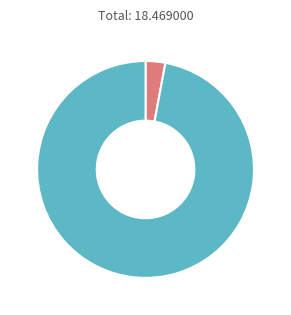

Does any single category account for the majority?

Yes